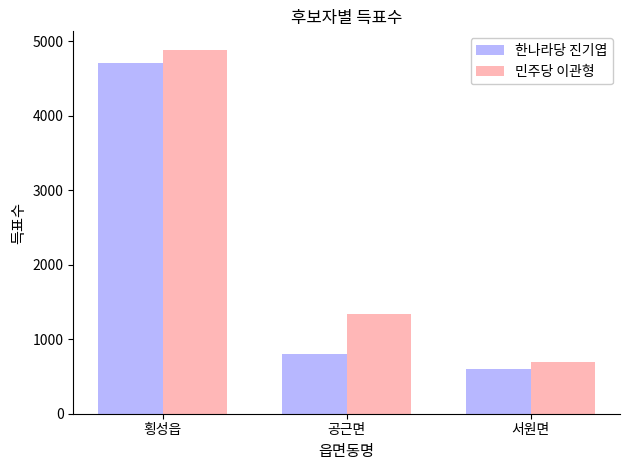

Which category has the highest value across all series?

횡성읍